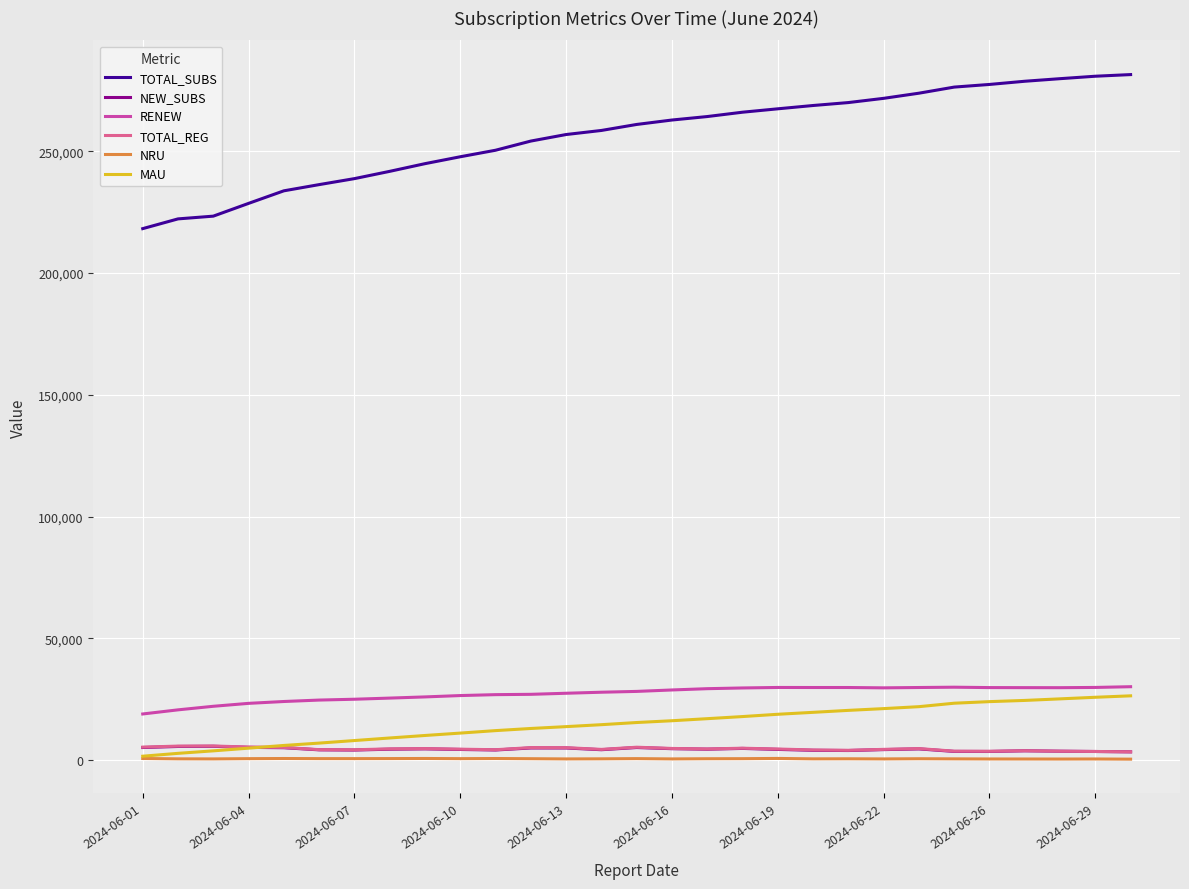

Which series has the widest spread of values?

TOTAL_SUBS